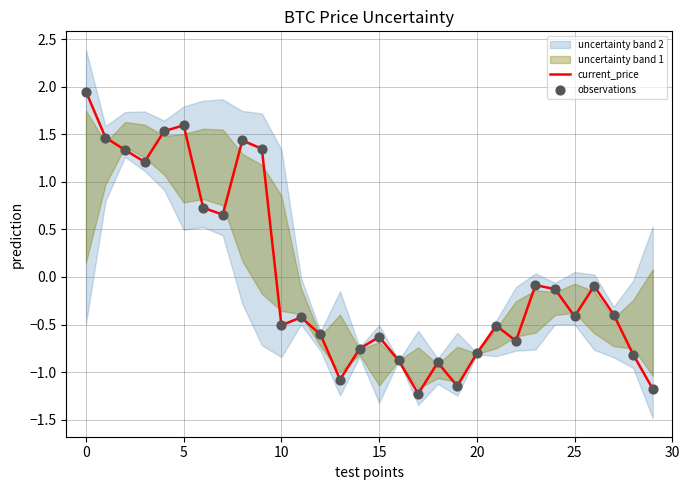

What is the lowest value of the current_price series?

-1.2